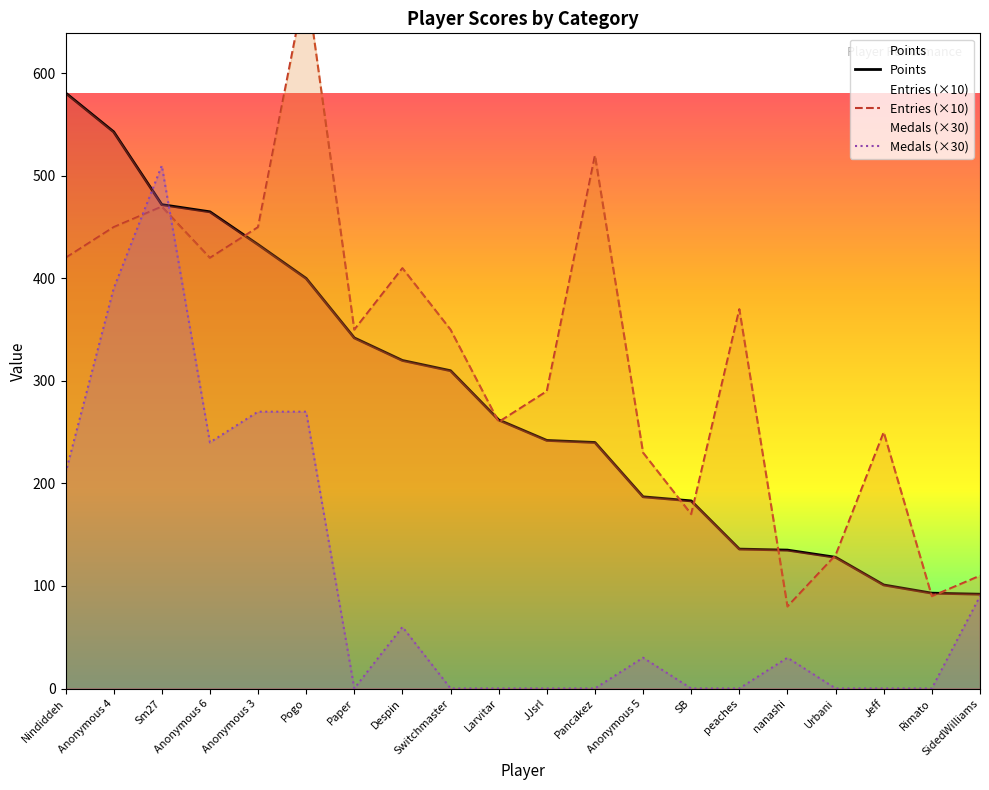

Where is the first local minimum for Entries (×10)?

Anonymous 6